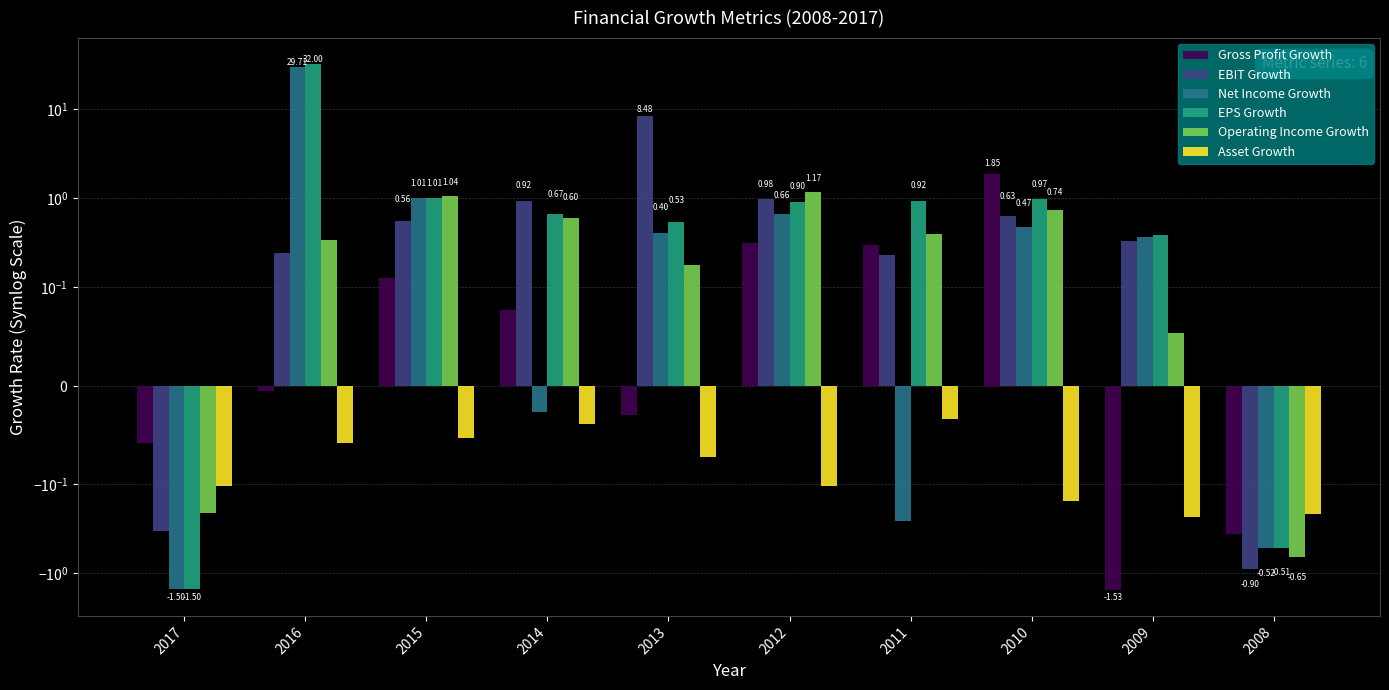

Between 2016 and 2009, which series saw the biggest shift?

EPS Growth